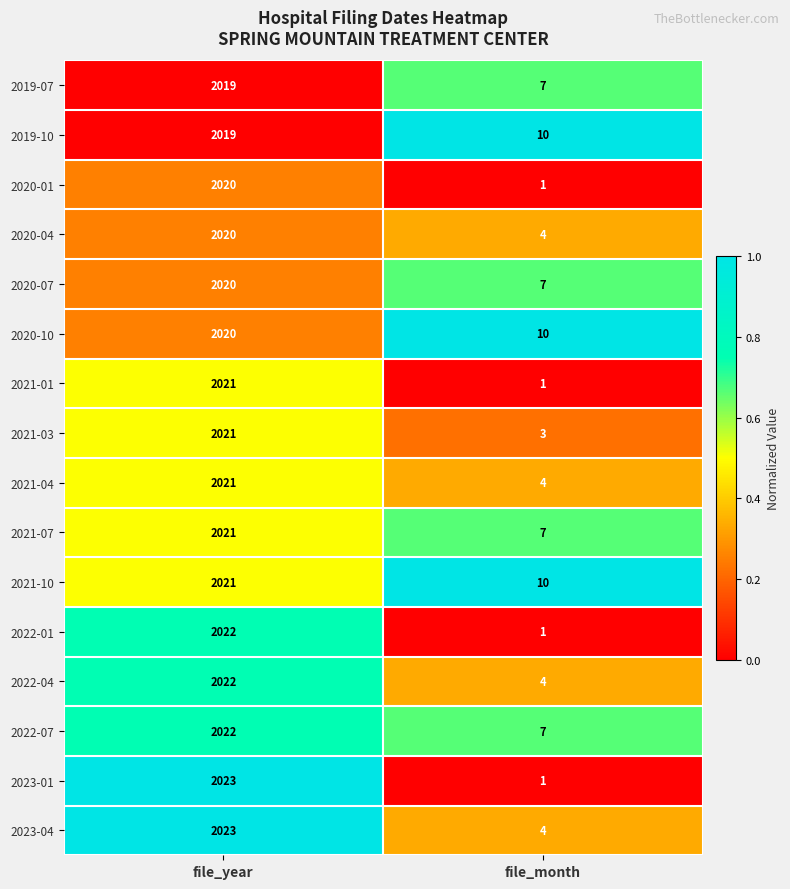

Count the number of data series in this chart.

16